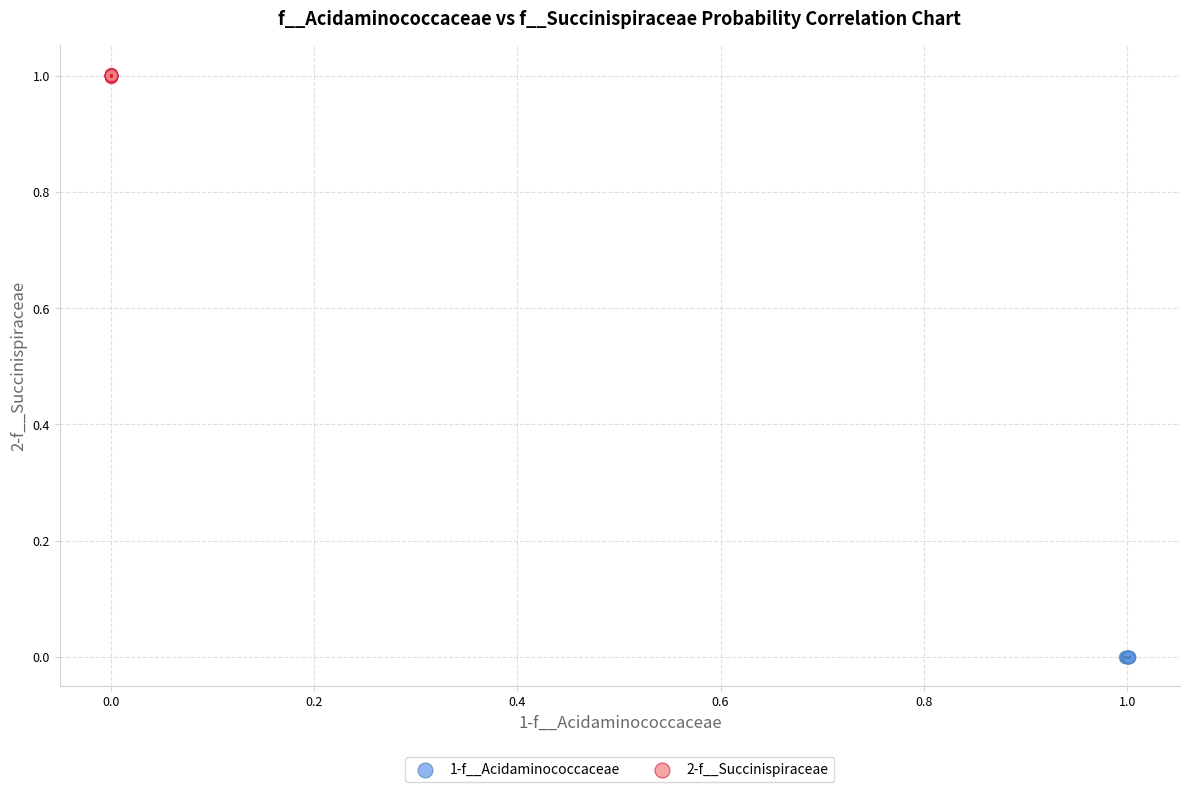

Which series contains the lowest Y value?

1-f__Acidaminococcaceae